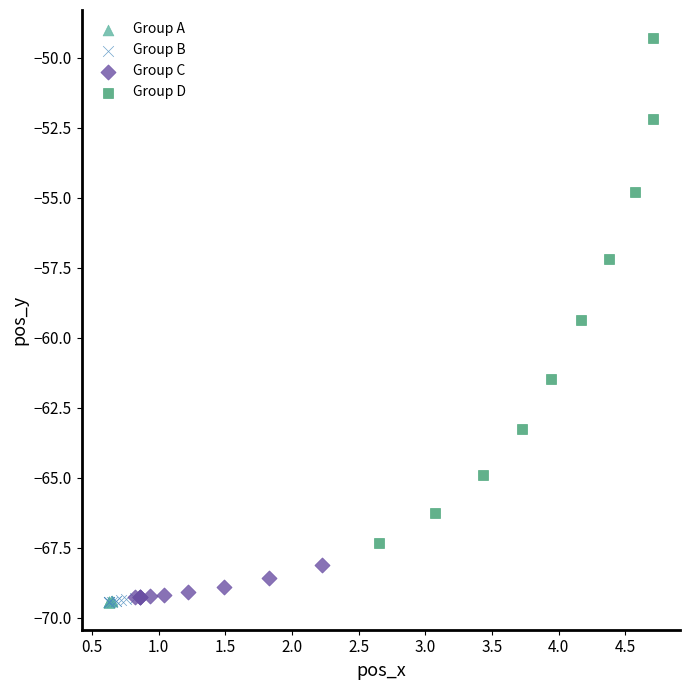

Which series contains the highest Y value?

Group D